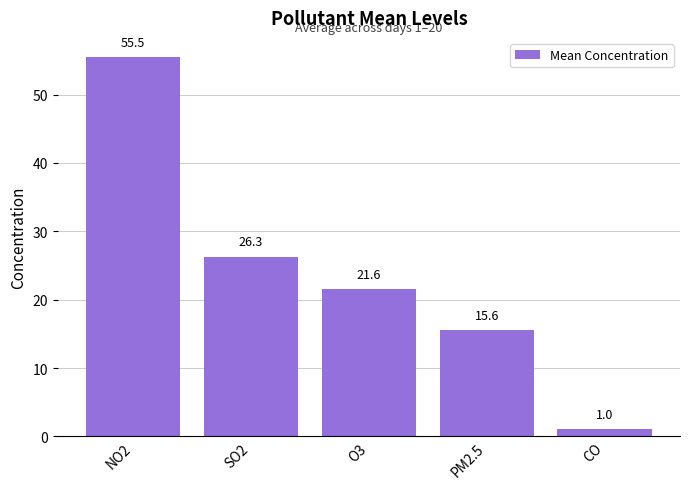

The chart shows a value of 1.0 at CO. True or false?

True